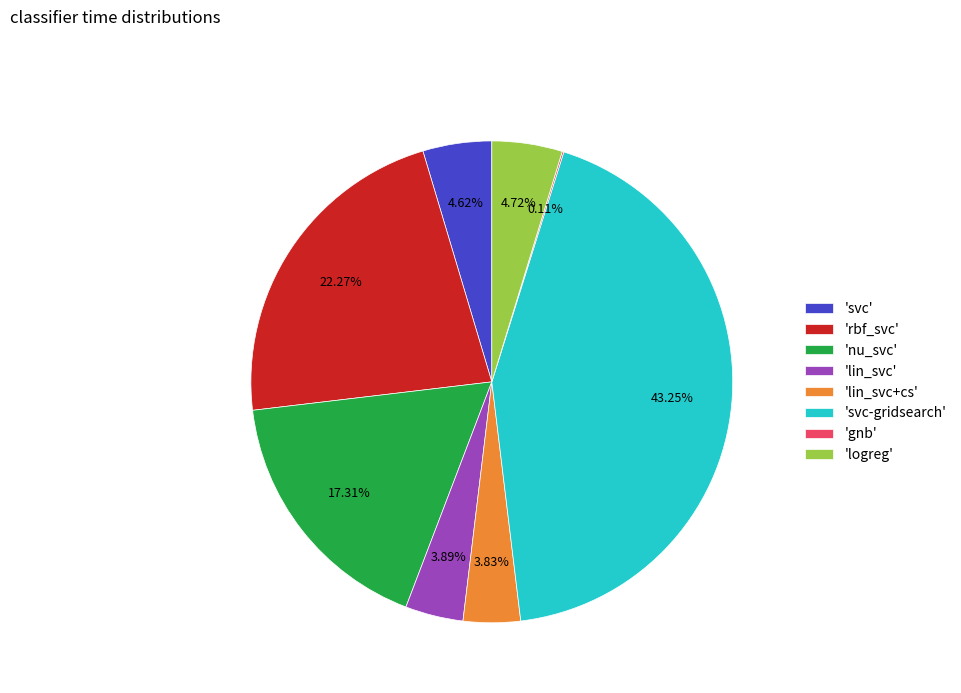

Which has a higher value, 'logreg' or 'rbf_svc'?

'rbf_svc'